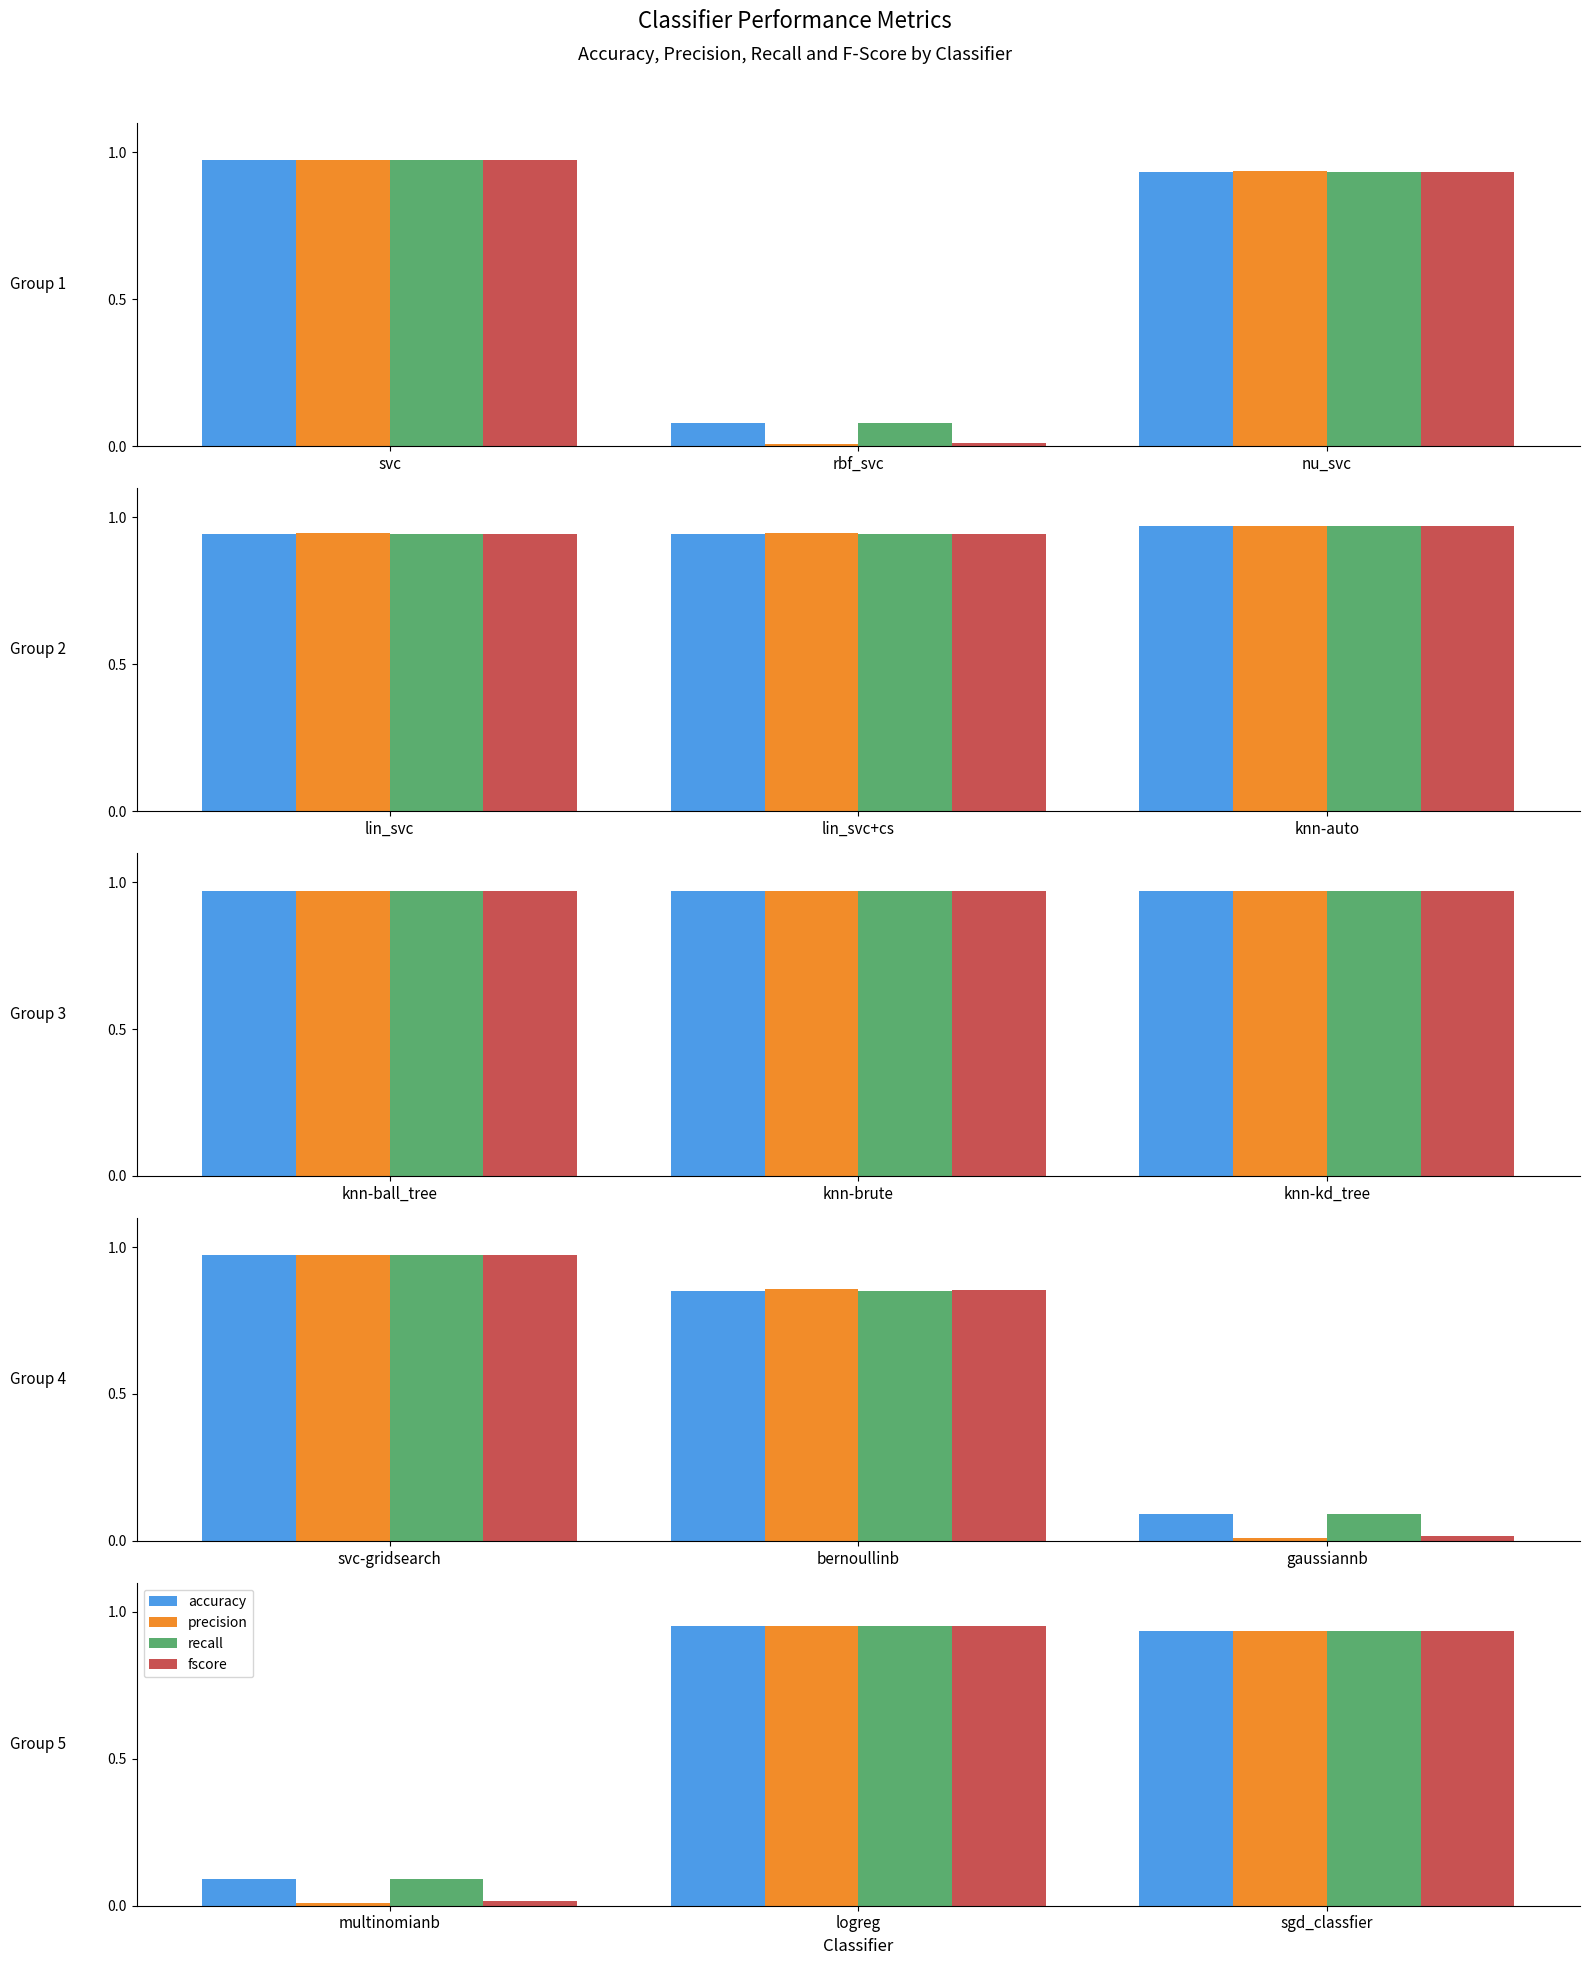

Which series has the largest total across all categories?

accuracy